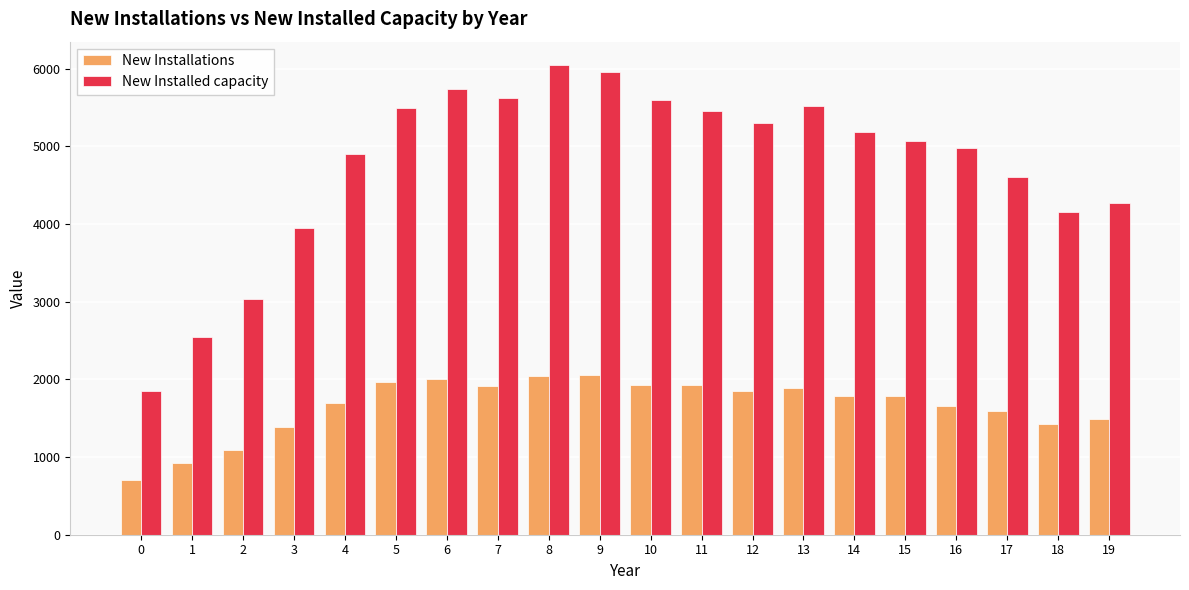

Count the number of data series in this chart.

2